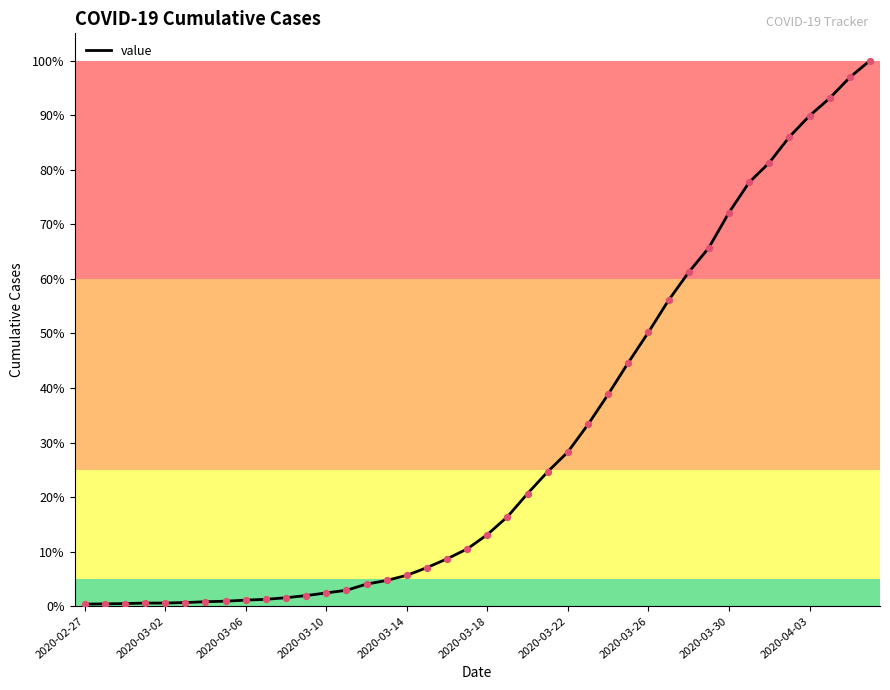

Is this an area chart (filled region under the line)?

No